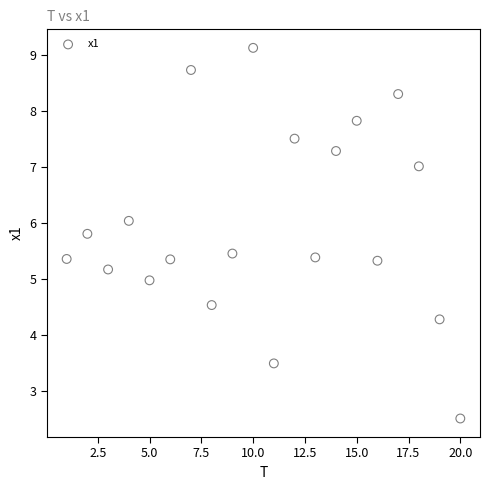

What is the range of Y values (max minus min)?

6.6